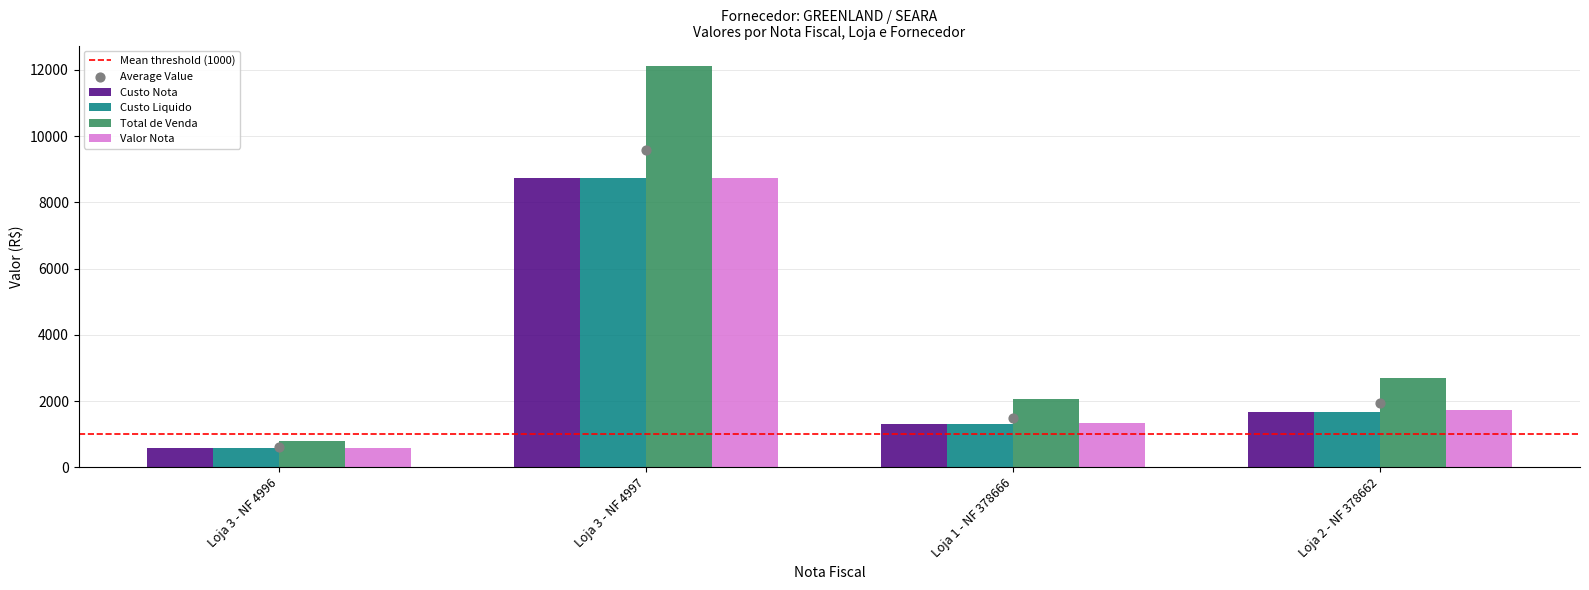

Which series has the widest spread of Y values?

Total de Venda